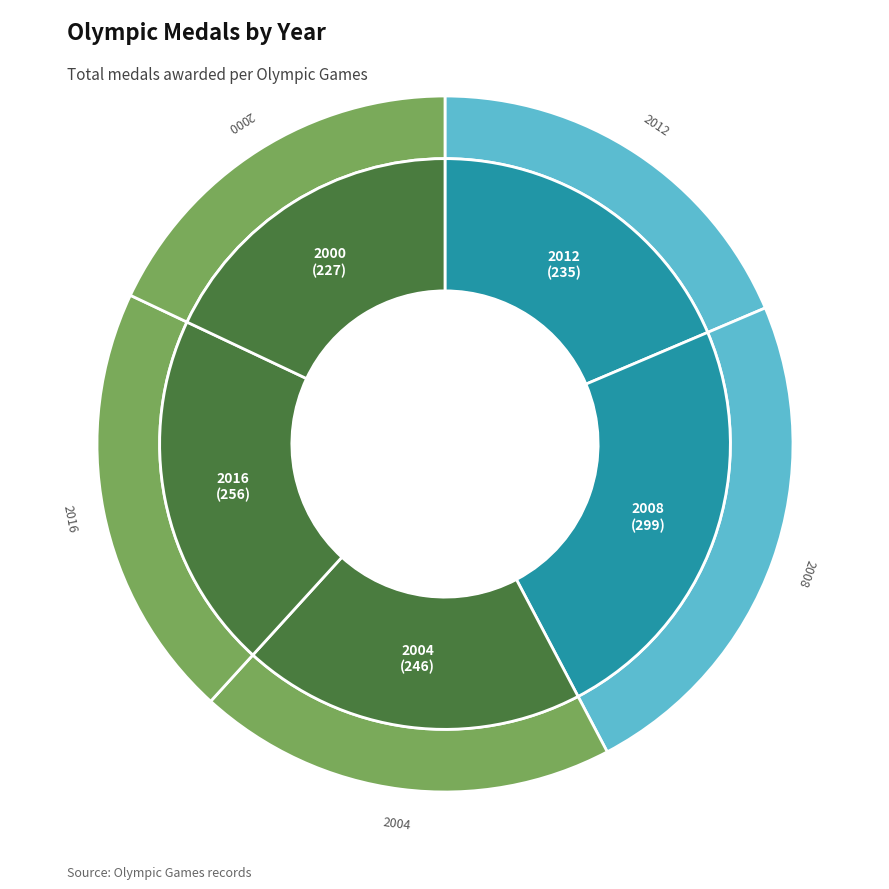

To the nearest percent, what is the combined percentage of 2008 and 2004?

43%